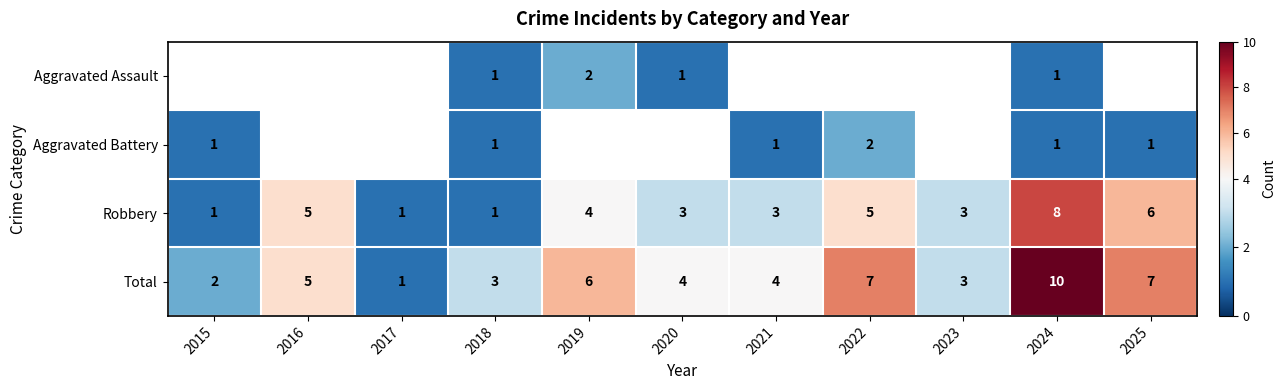

What is the sum of all Total values?

52